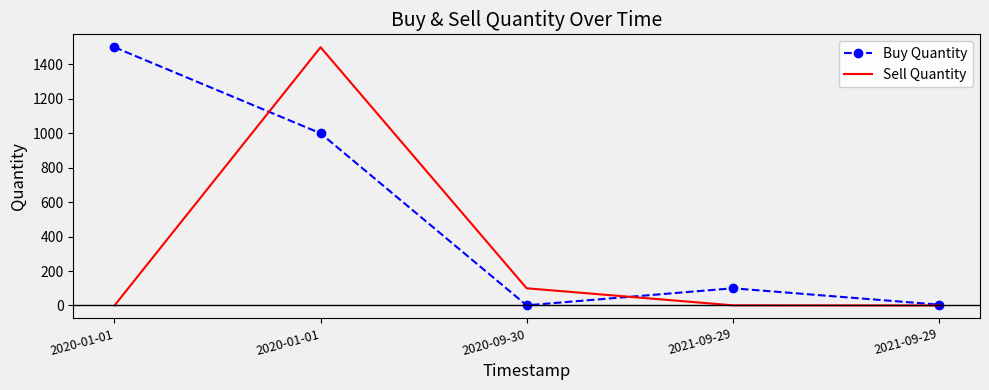

What are all the series names shown in the legend?

Buy Quantity, Sell Quantity